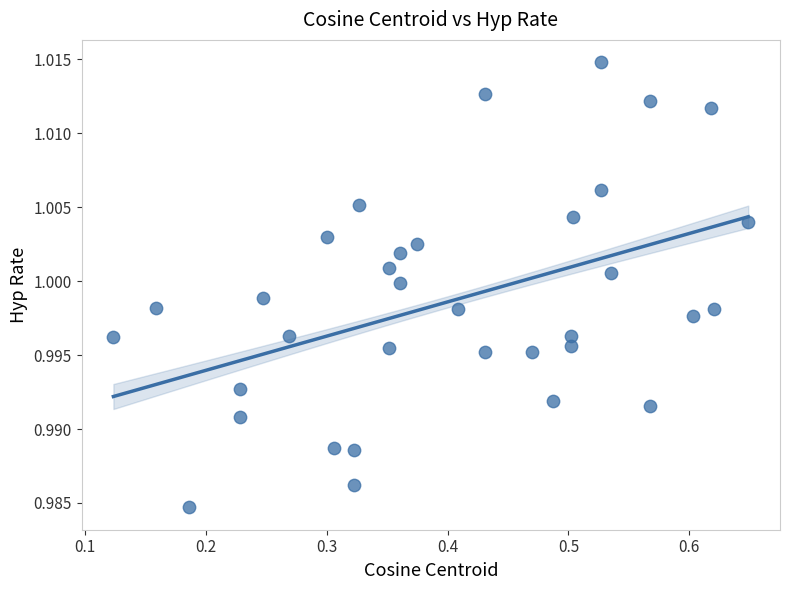

What is the range of X values (max minus min)?

0.5